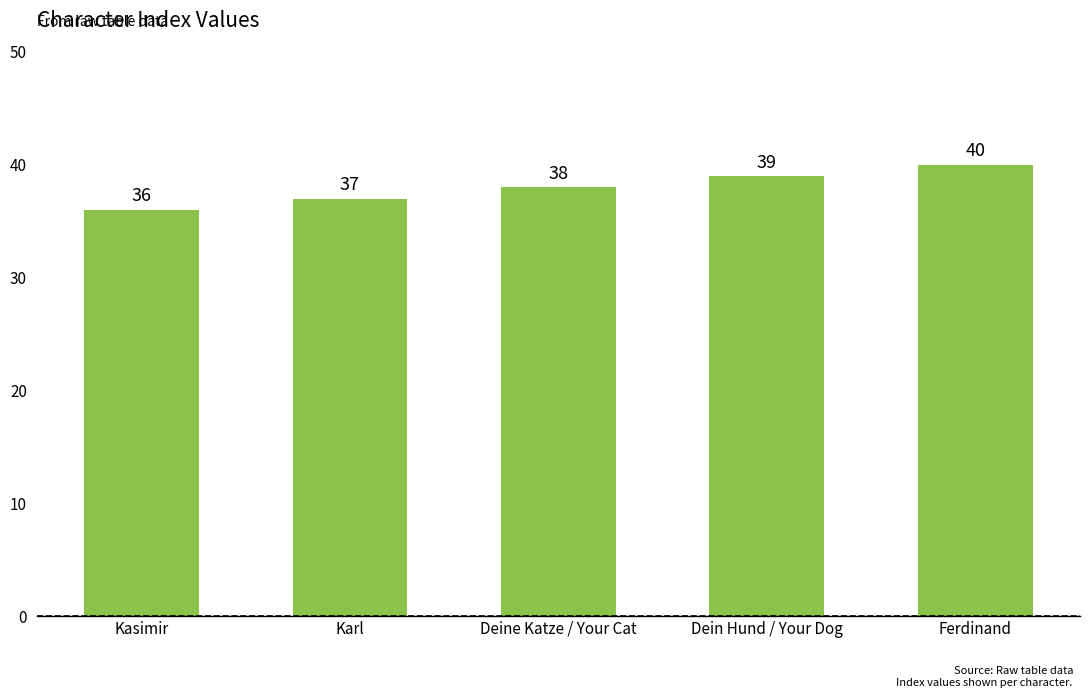

What is the approximate value at Karl?

37